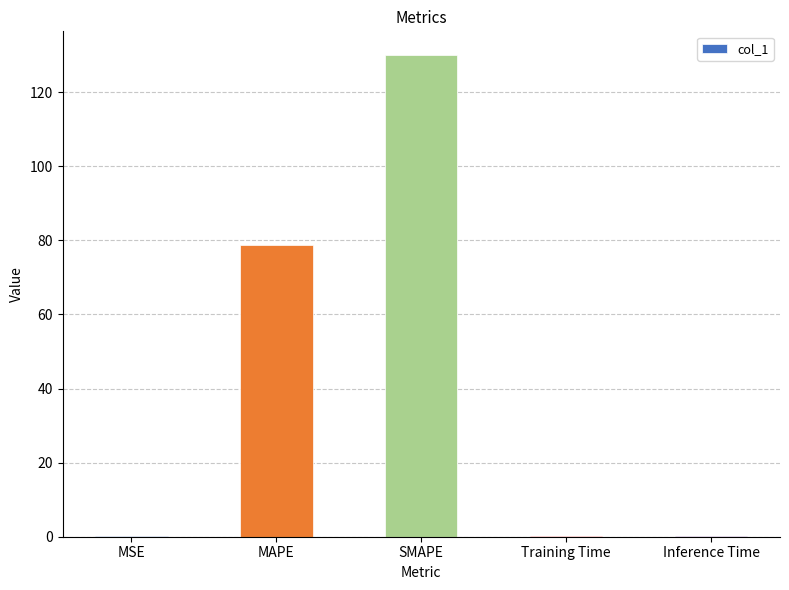

The value at SMAPE is 129.9. True or false?

True